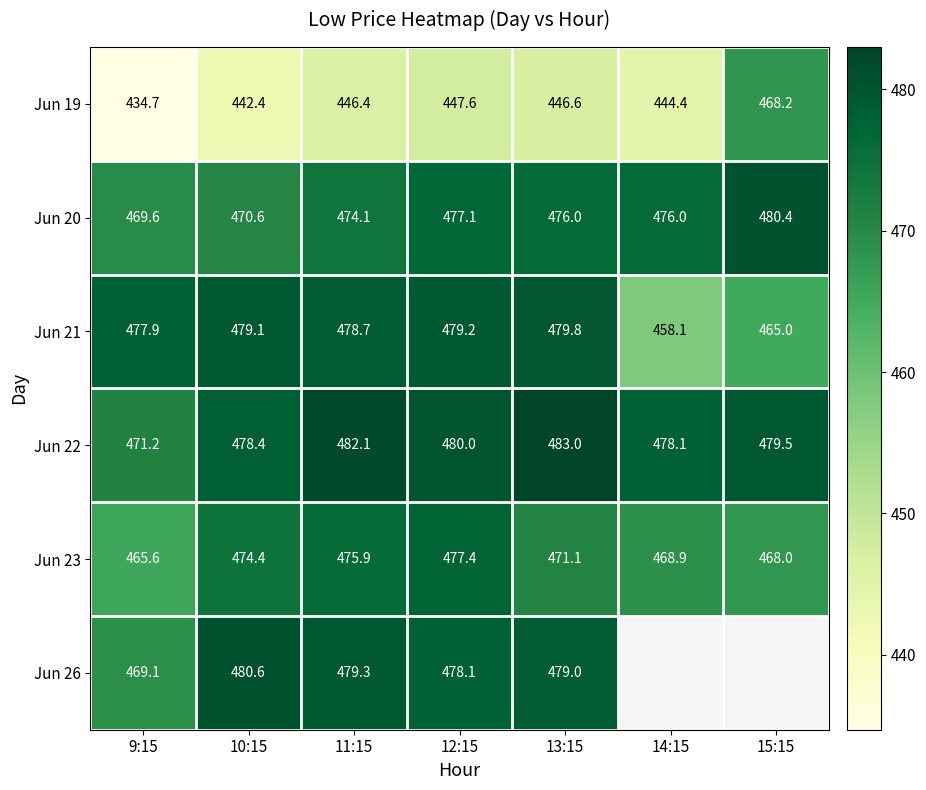

At which label is Jun 20 closest to 475?

11:15